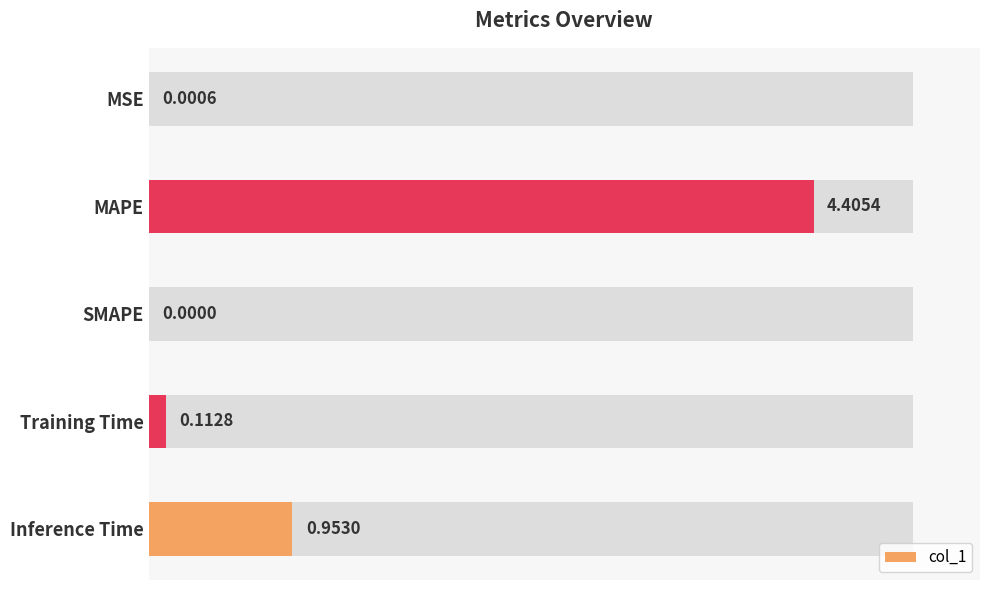

Are the bars horizontal?

Yes